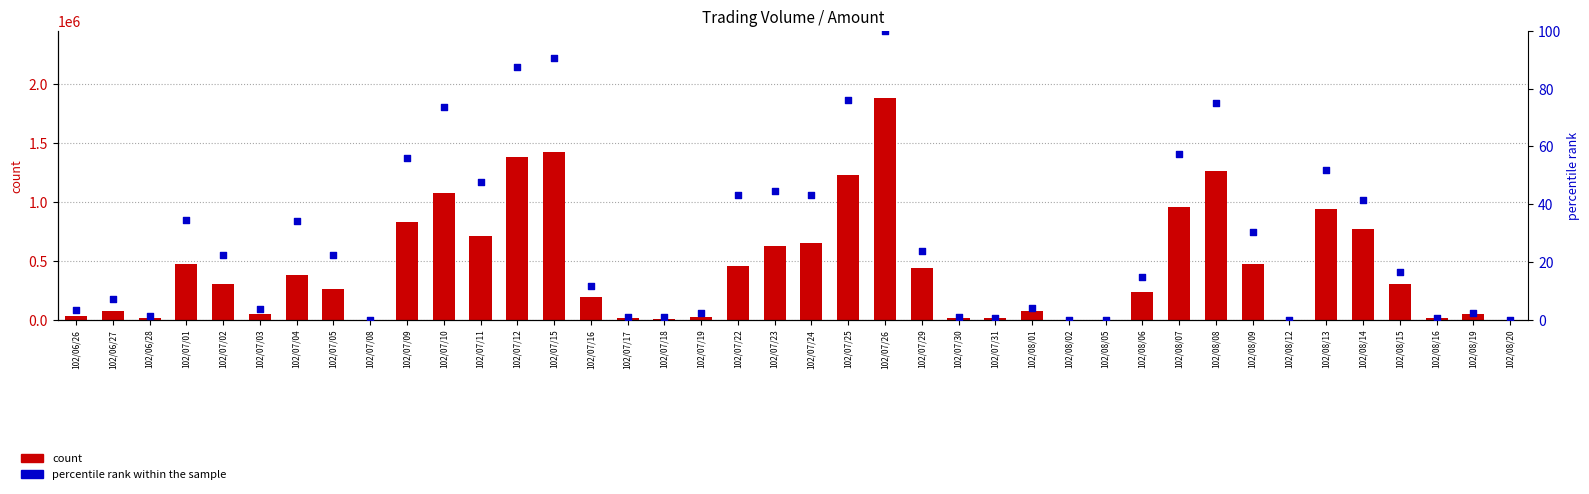

Is the value of percentile rank within the sample at 102/07/10 greater than the value of count at 102/08/20?

Yes